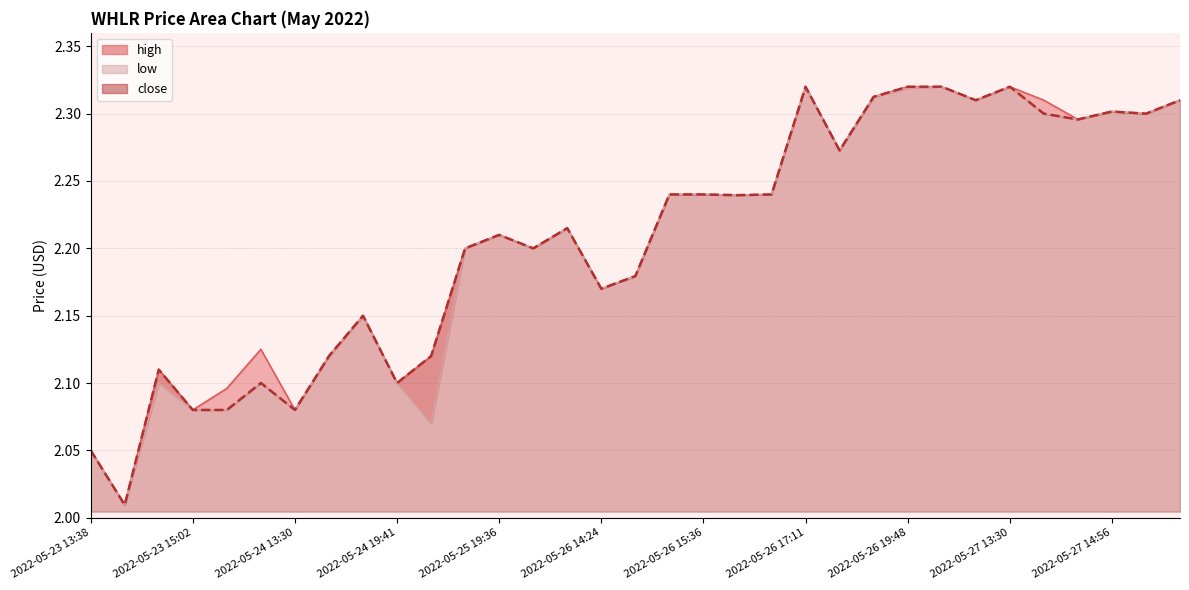

Does the chart have visible grid lines?

Yes